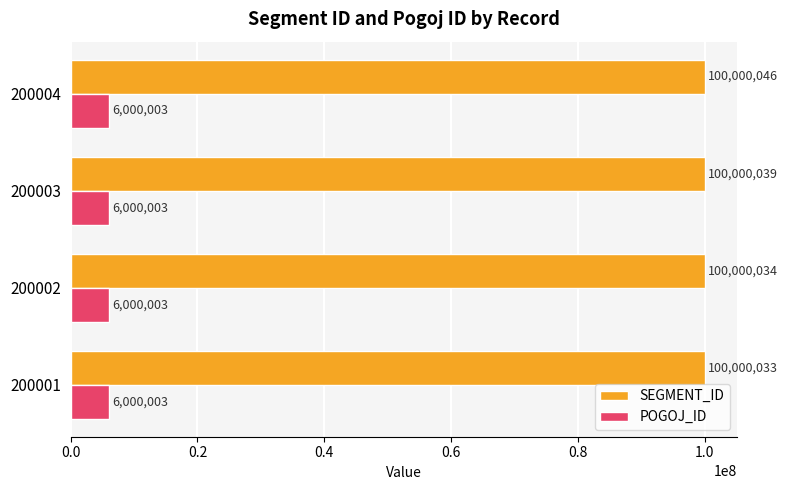

What is the sum of the POGOJ_ID values at 200002 and 200003?

12000006